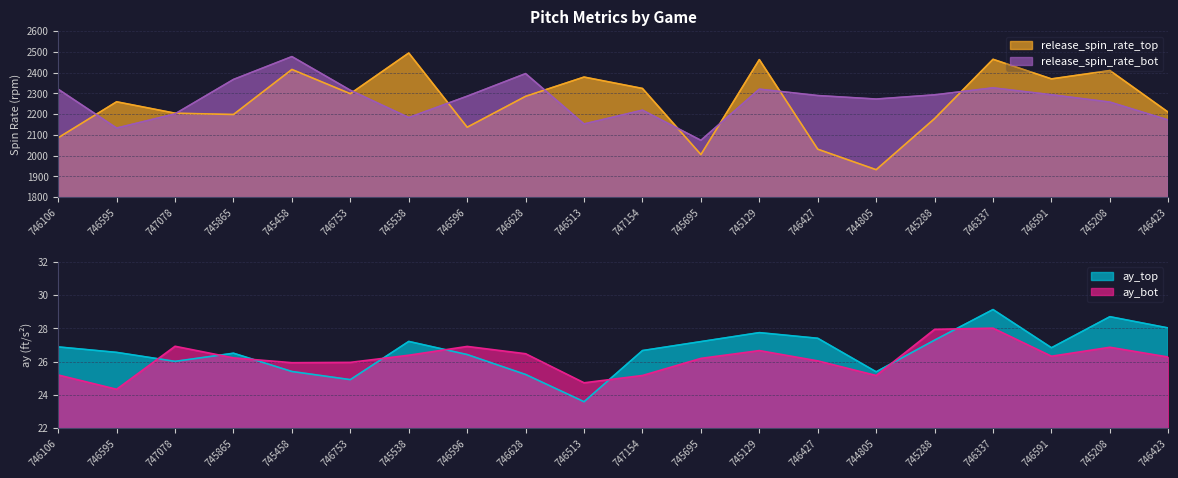

List the labels in order of ay_bot value, largest first.

746337, 745288, 747078, 746596, 745208, 745129, 746628, 745538, 746591, 746423, 745865, 745695, 746427, 746753, 745458, 746106, 747154, 744805, 746513, 746595